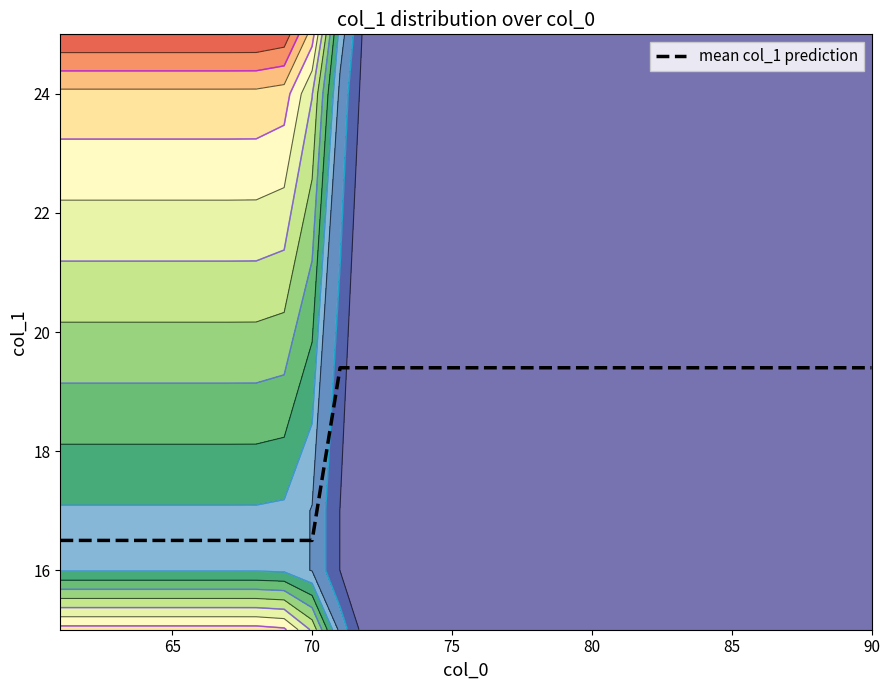

What is the average value?

18.4